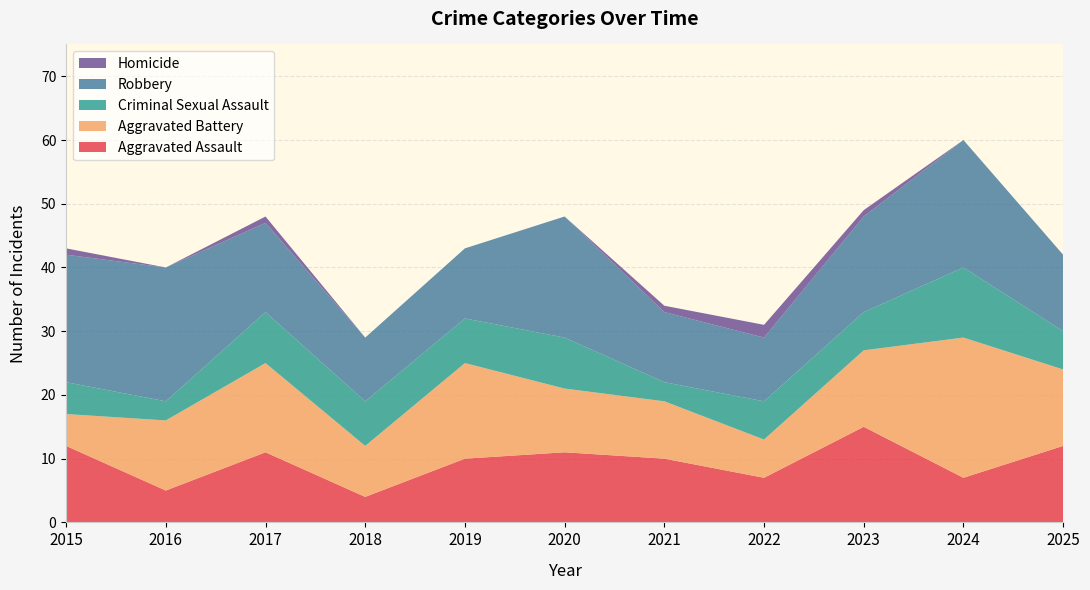

Reading left to right, transcribe all the data shown in this chart.

Aggravated Assault: 12	5	11	4	10	11	10	7	15	7	12
Aggravated Battery: 5	11	14	8	15	10	9	6	12	22	12
Criminal Sexual Assault: 5	3	8	7	7	8	3	6	6	11	6
Robbery: 20	21	14	10	11	19	11	10	15	20	12
Homicide: 1	0	1	0	0	0	1	2	1	0	0